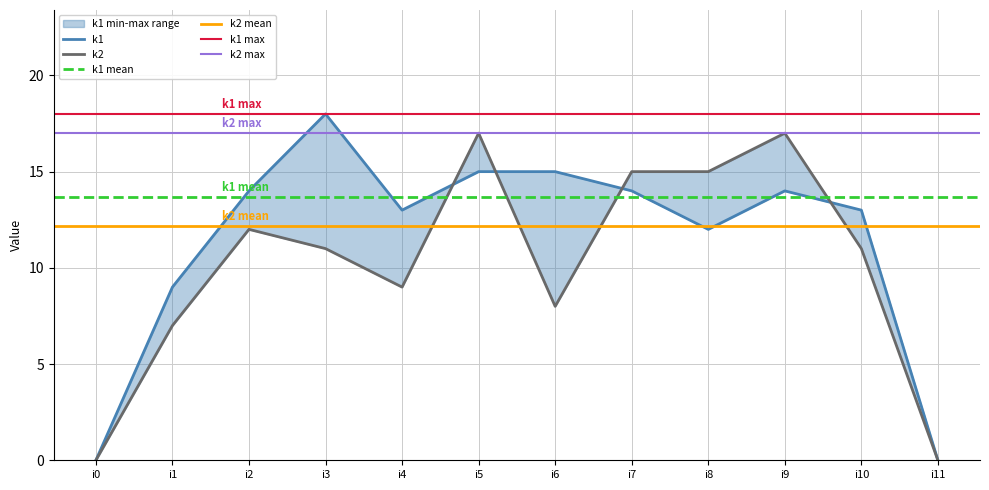

Which category has the highest value in the k2 series?

i5